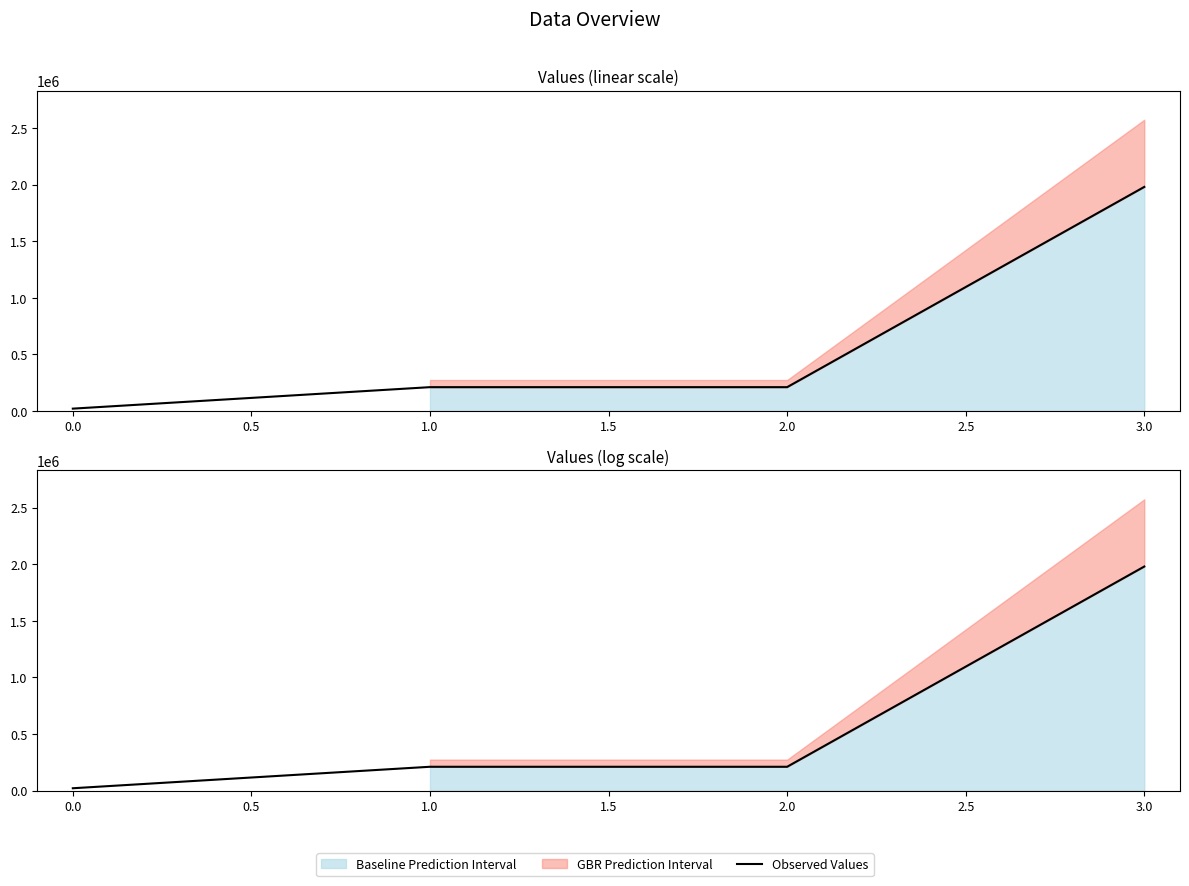

True or false: there are more than 2 points higher than both neighbors.

False